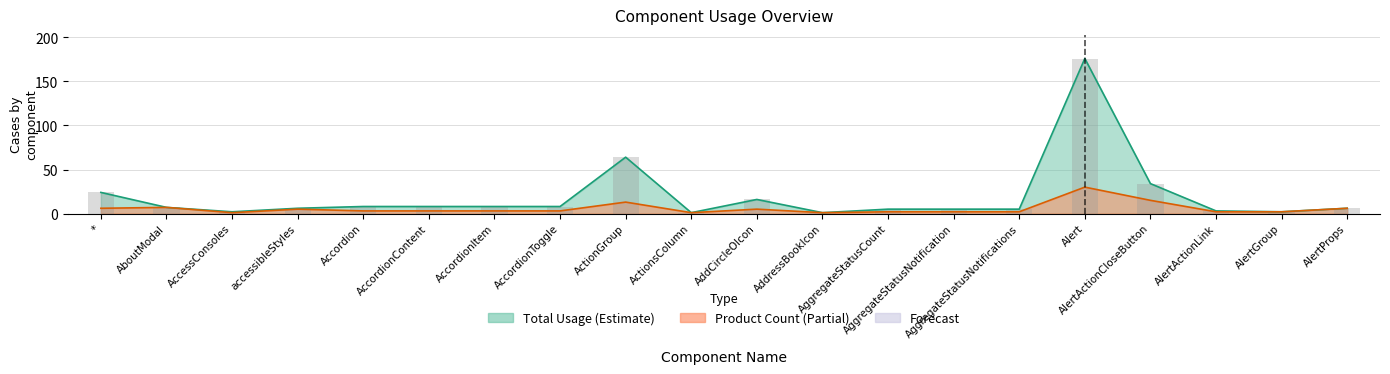

Which series has the largest range (max minus min)?

Total Usage